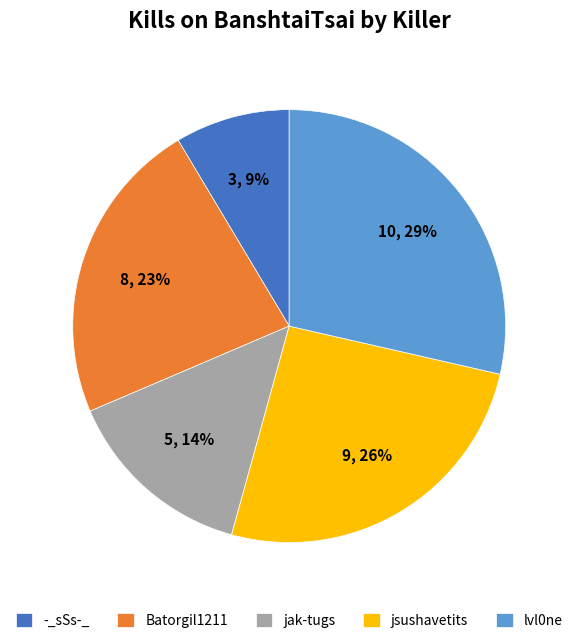

Does any single category account for the majority?

No